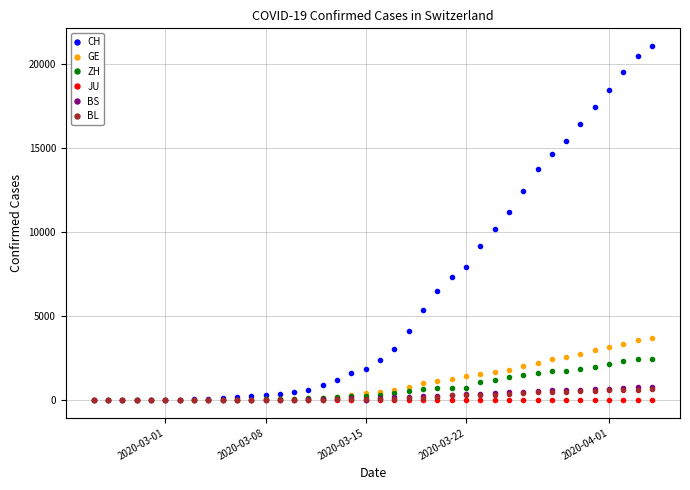

How many distinct data groups are displayed?

6